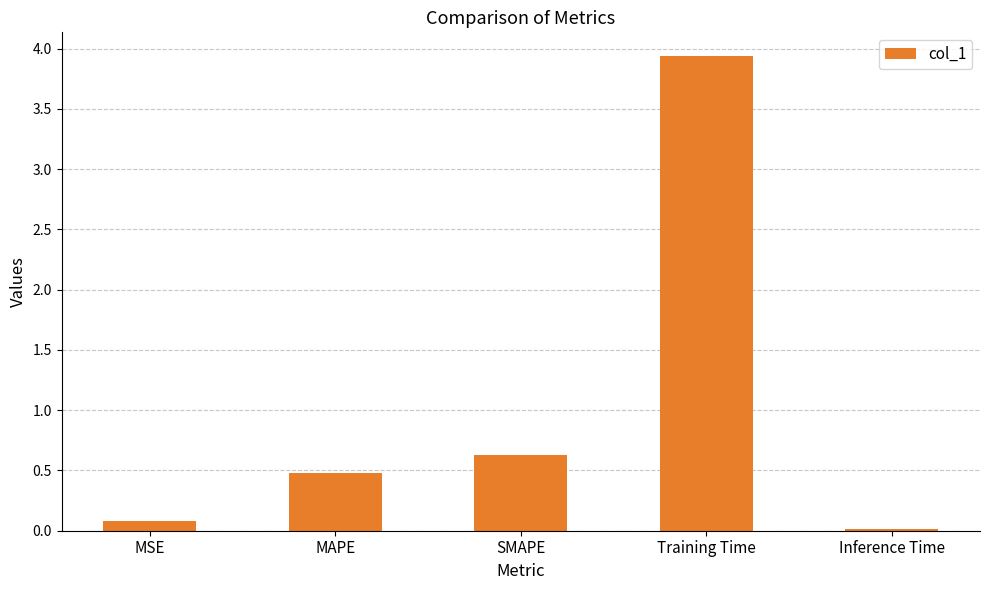

What is the change in value from MSE to MAPE?

+0.4